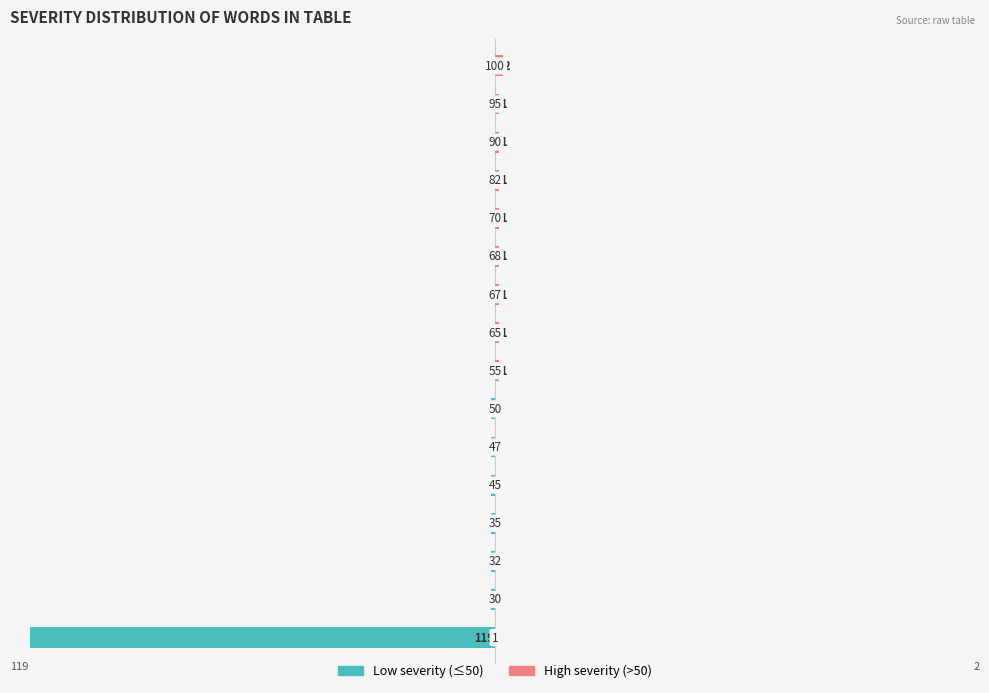

The value of High severity (>50) at 13 is 1. True or false?

True